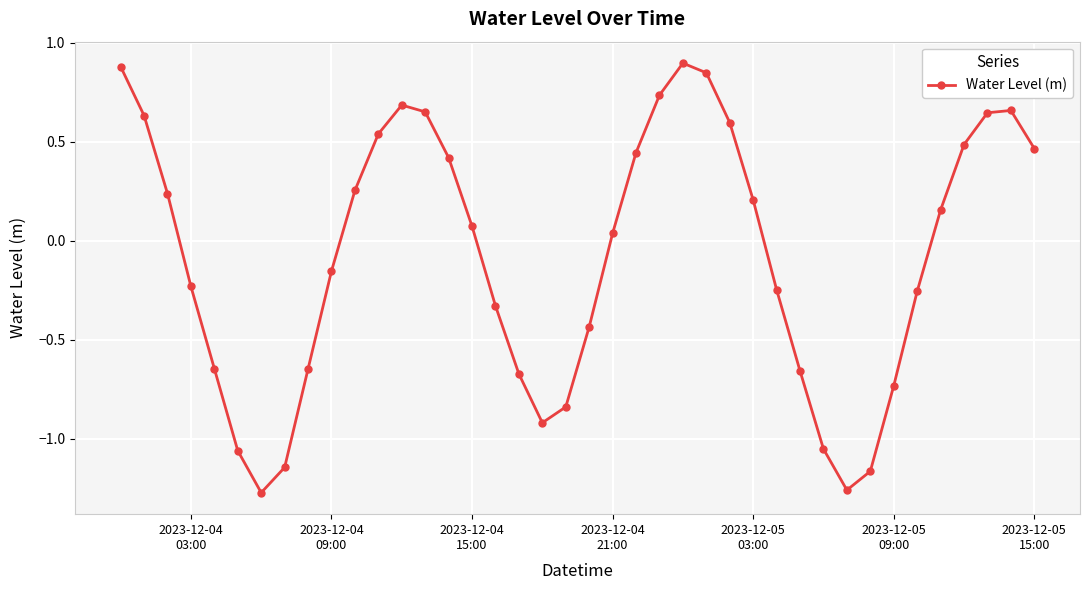

What is the greatest value displayed?

0.9